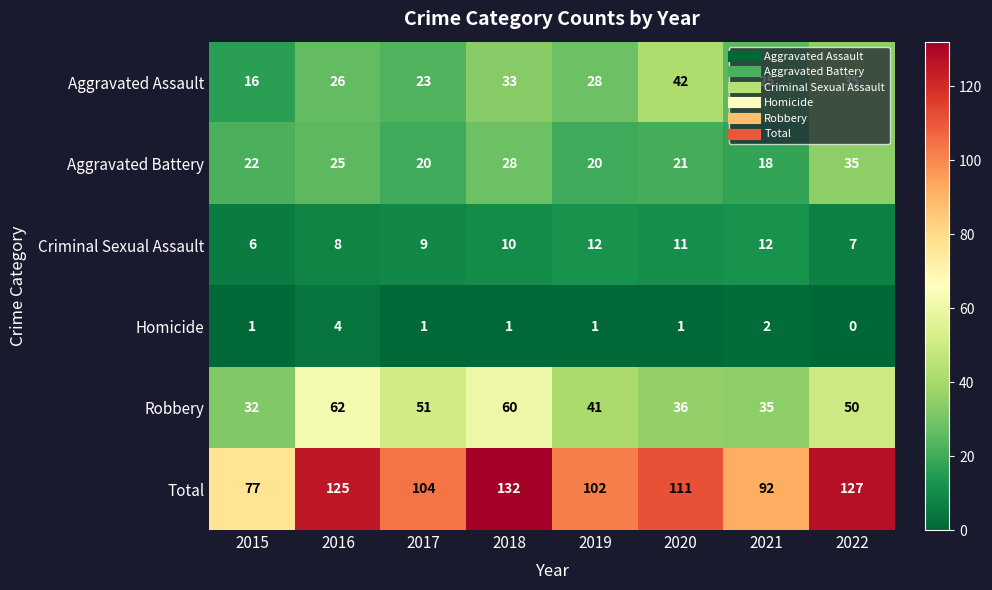

Which series has the largest total across all categories?

Total